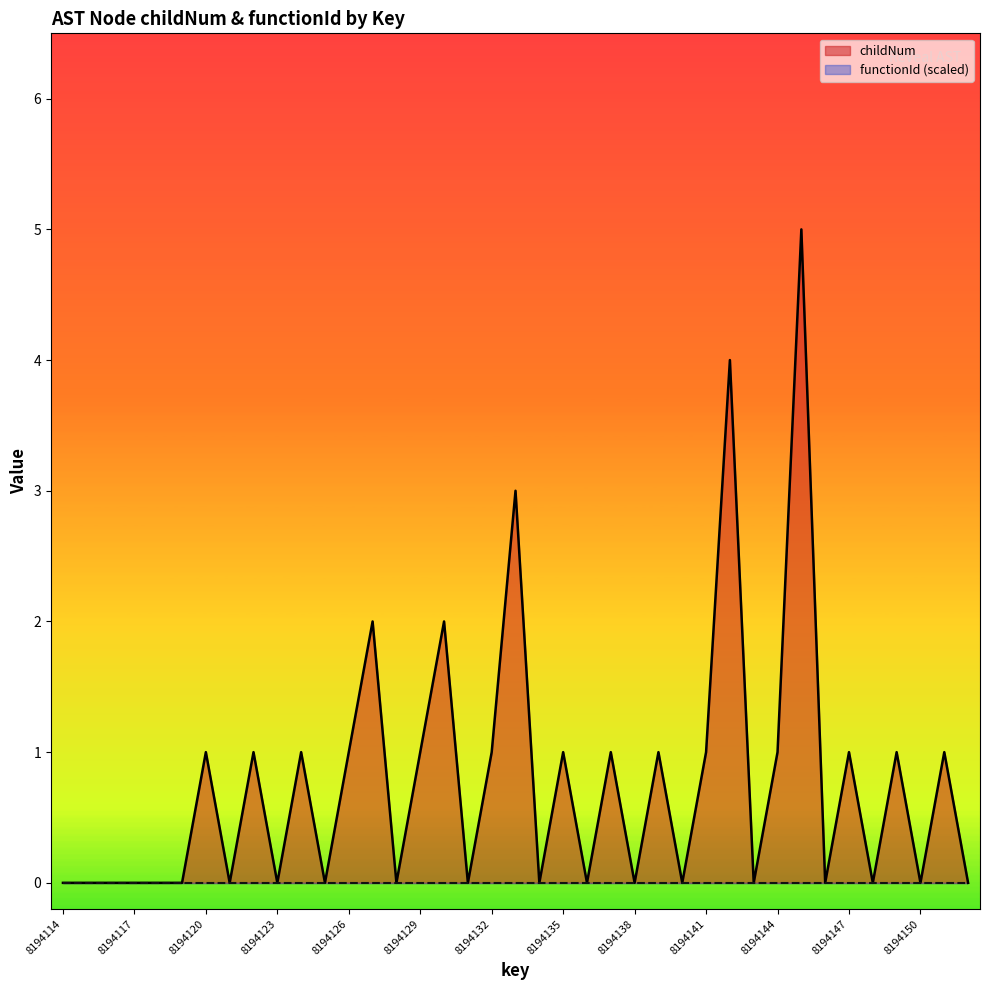

Does the chart display data point markers on the line(s)?

No